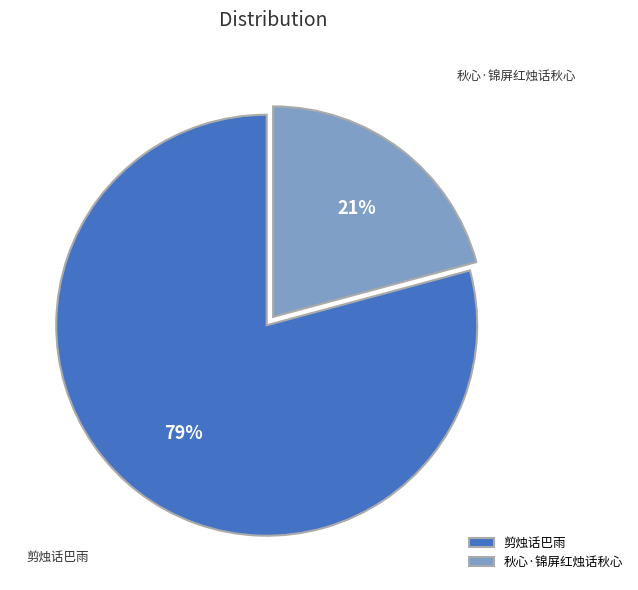

To the nearest percent, what portion does 剪烛话巴雨 represent?

79%